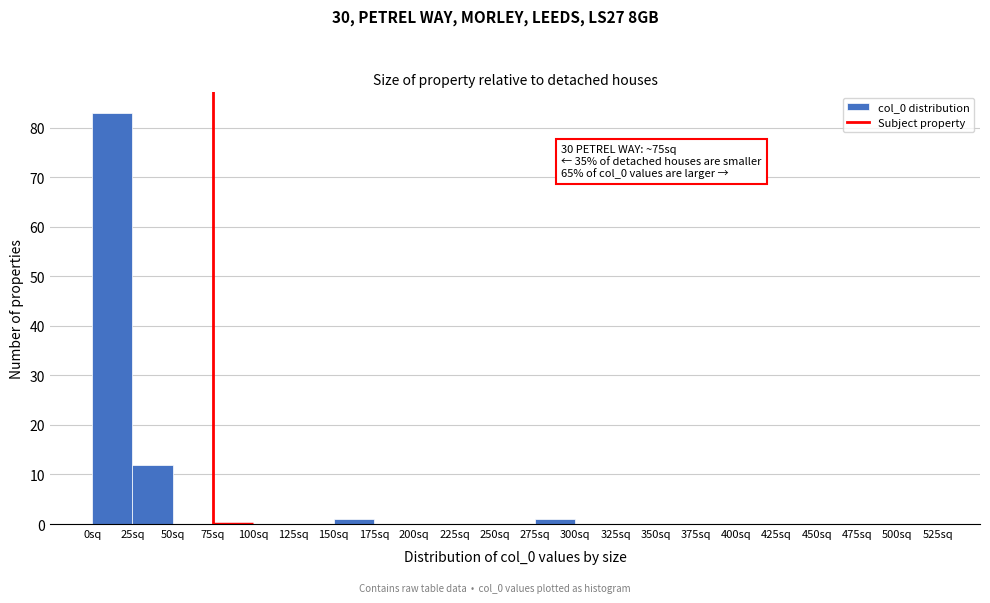

Which range on the x-axis has the tallest bar?

0 to 25